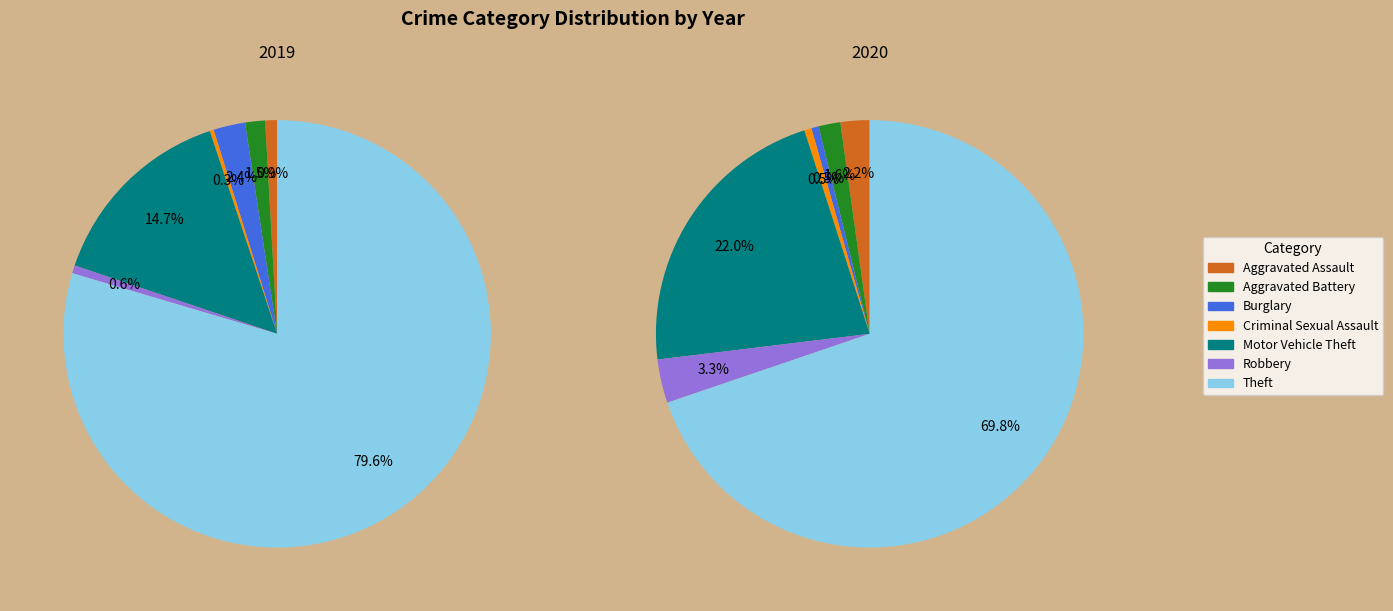

How many slices are in this pie chart?

7